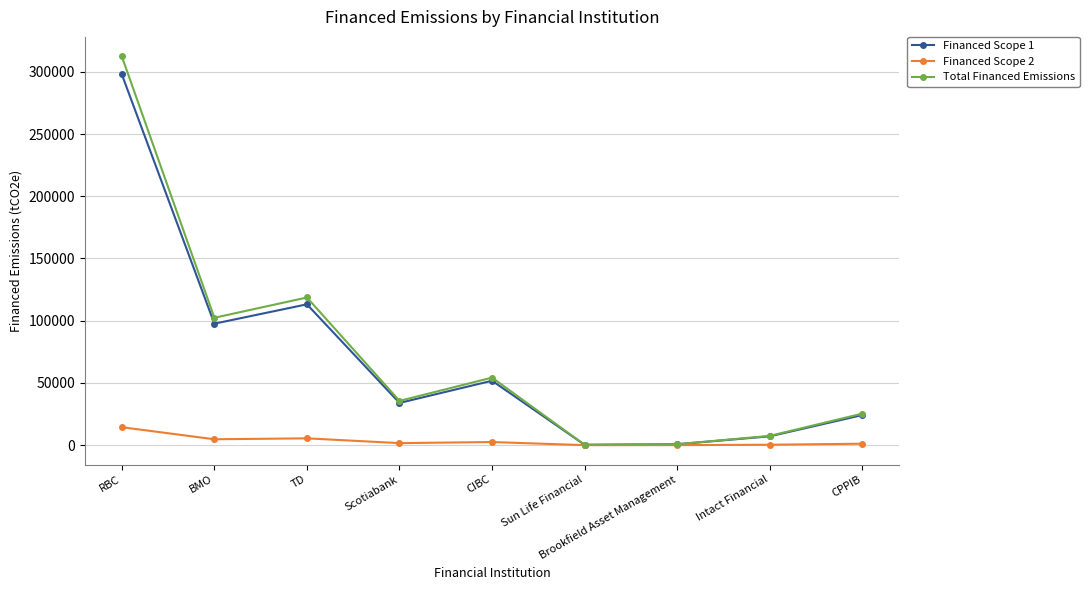

At which label does Financed Scope 2 reach its peak?

RBC